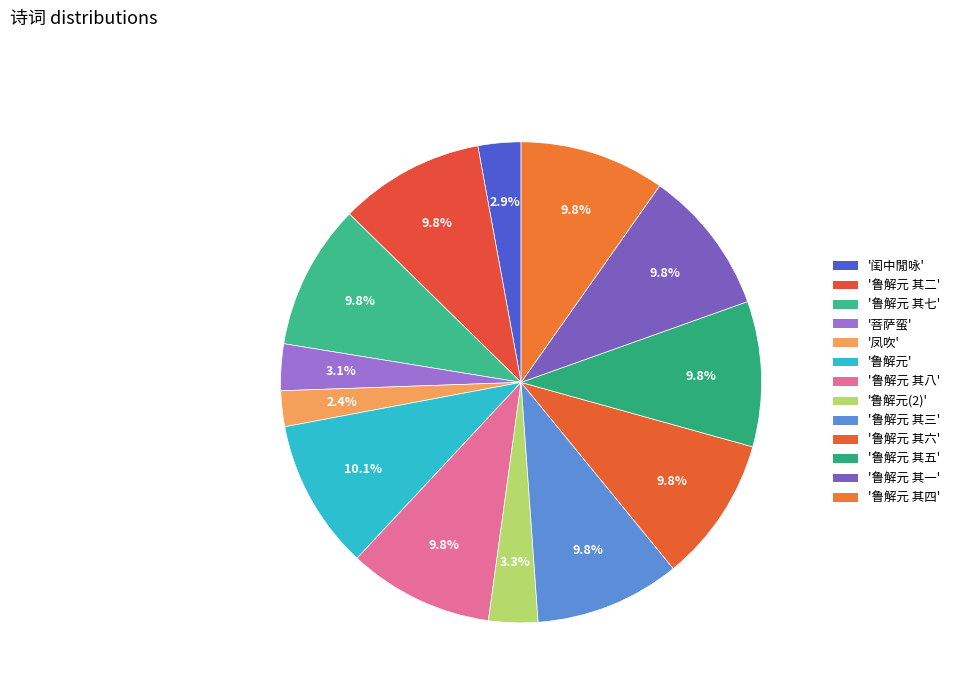

What is the smallest slice in the pie chart?

凤吹·于飞燕燕语空传